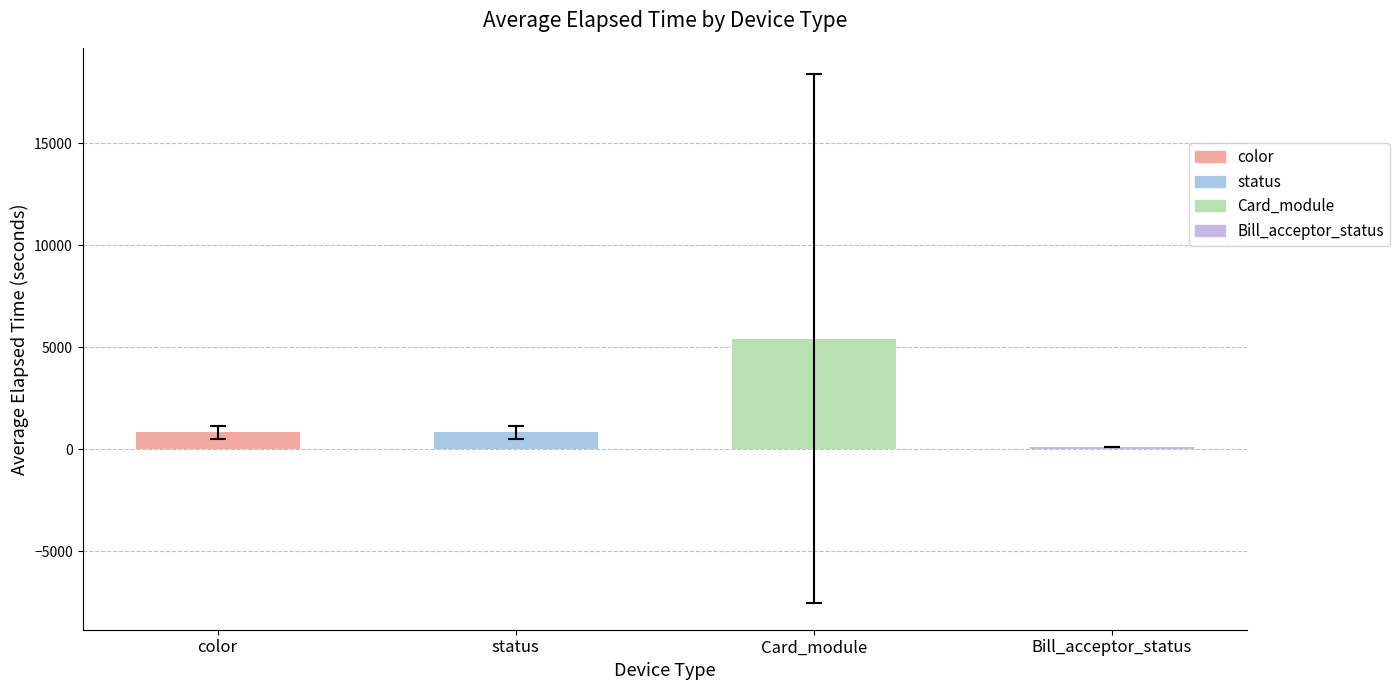

What is the greatest value displayed?

5419.8